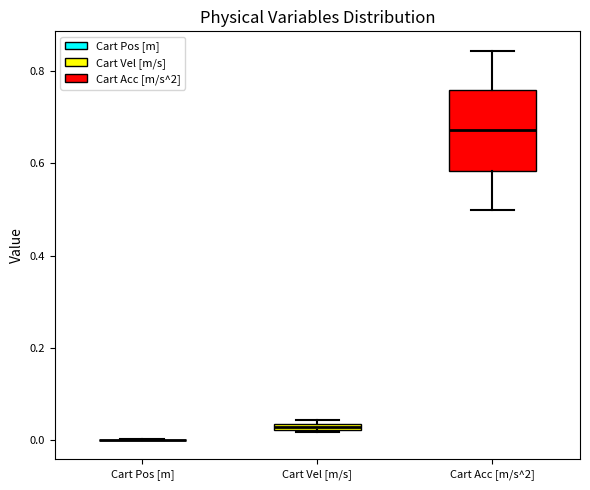

Comparing the boxes themselves (not the whiskers), which one is the tallest?

Cart Acc [m/s^2]